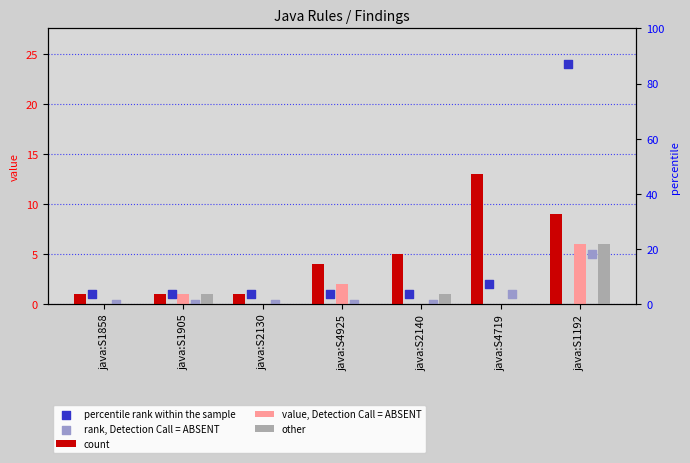

Which series reaches the maximum Y coordinate?

percentile rank within the sample